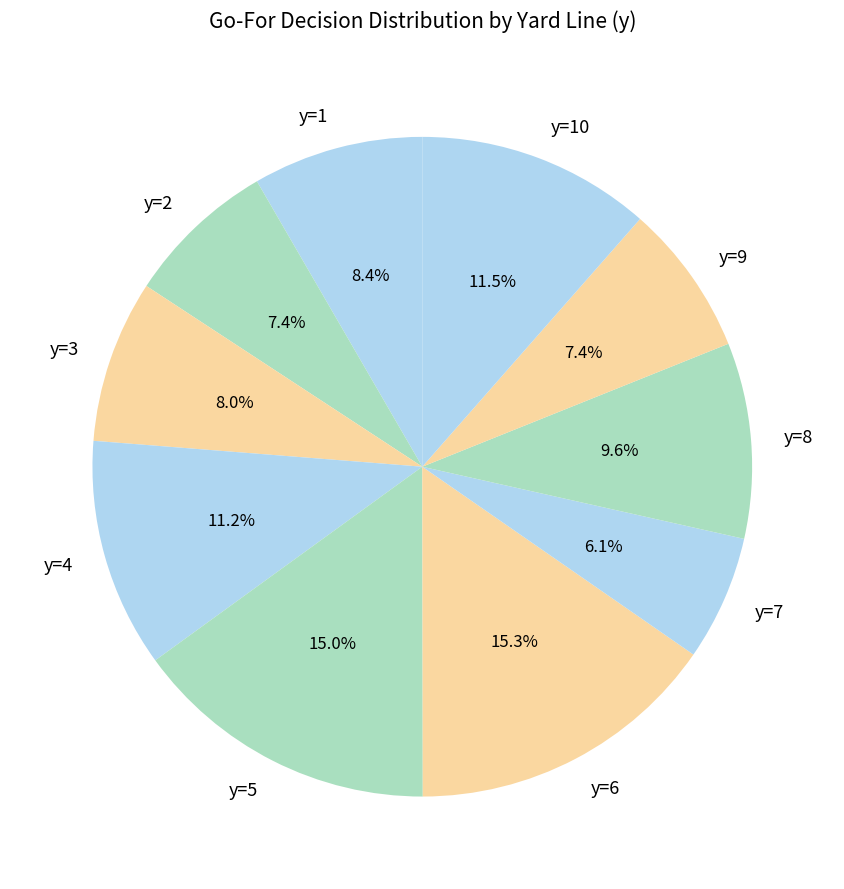

Approximately how many times larger is the value at y=4 compared to y=3?

1.4